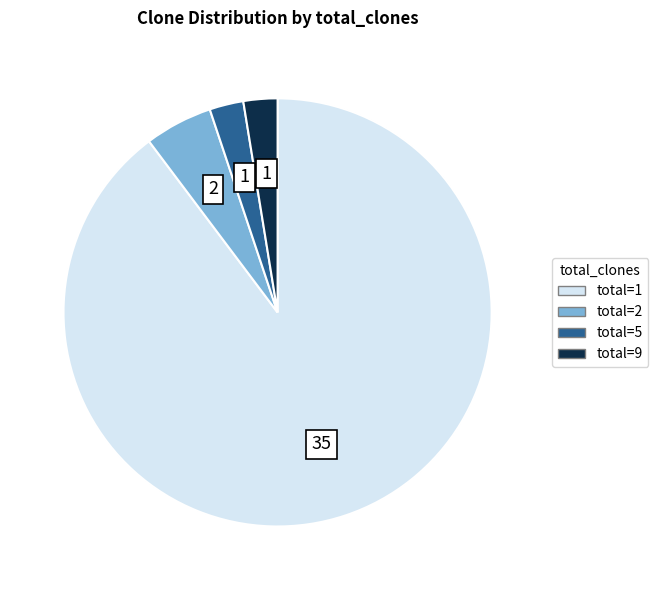

Does any single category account for the majority?

Yes